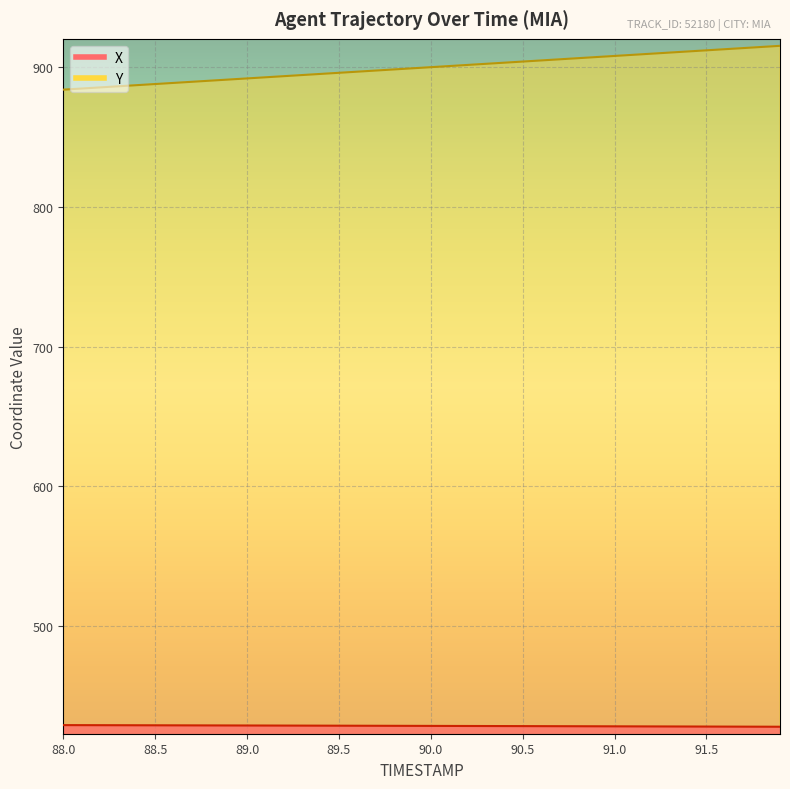

What is the value of the Y point at the 35th from the left?

911.3